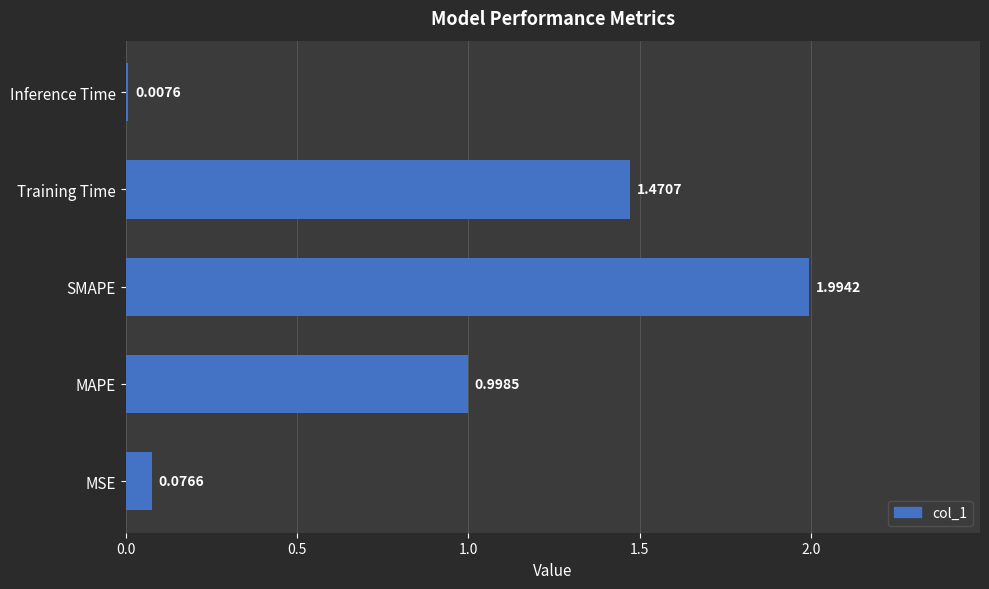

What is the sum of the values at Training Time and MAPE?

2.5